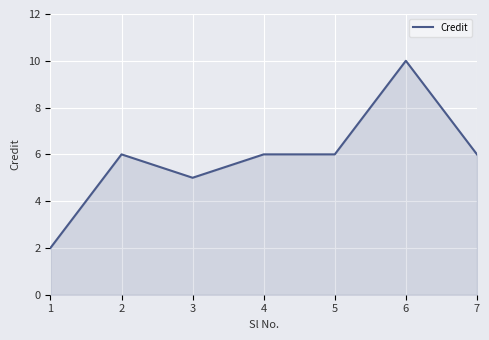

The value at 2 is 8. True or false?

False